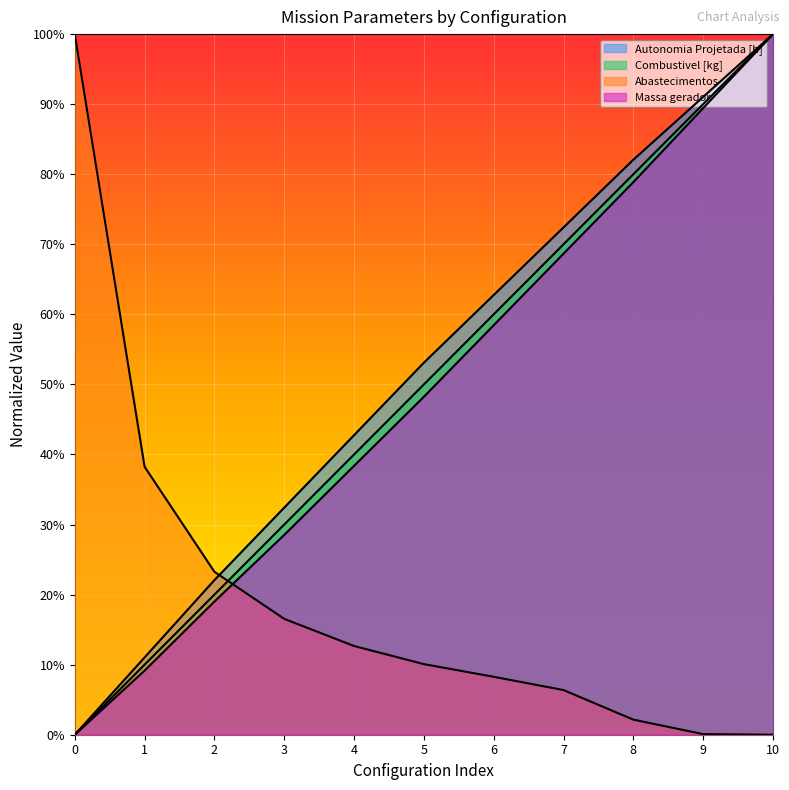

Reading right to left, transcribe all the data shown in this chart.

Autonomia Projetada [h]: 1.0	0.9	0.8	0.7	0.6	0.5	0.4	0.3	0.2	0.1	0.0
Combustivel [kg]: 1.0	0.9	0.8	0.7	0.6	0.5	0.4	0.3	0.2	0.1	0.0
Abastecimentos: 0.0	0.0	0.0	0.1	0.1	0.1	0.1	0.2	0.2	0.4	1.0
Massa gerador: 1.0	0.9	0.8	0.7	0.6	0.5	0.4	0.3	0.2	0.1	0.0